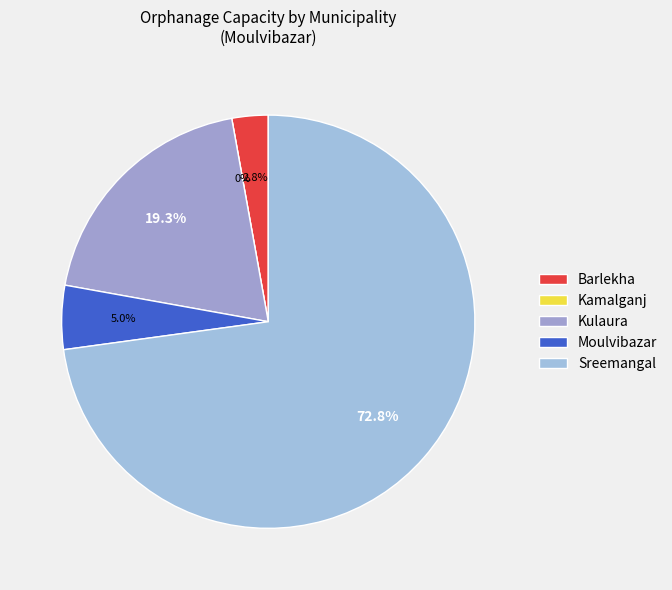

What is the largest slice in the pie chart?

Sreemangal